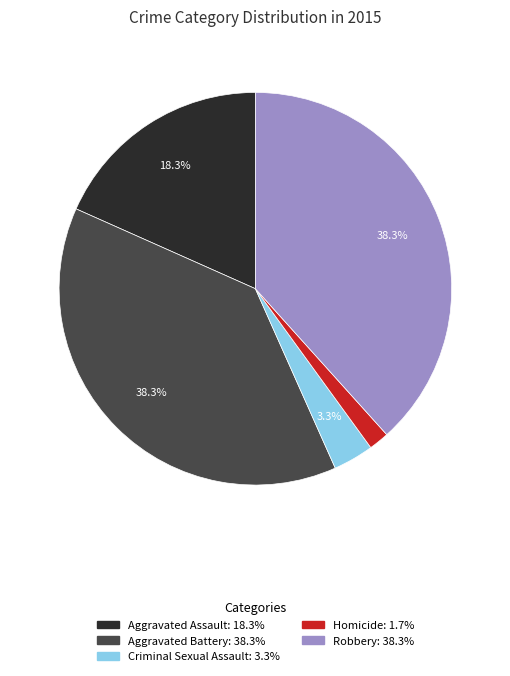

To the nearest percent, what is the difference between the largest and smallest slice percentages?

37%